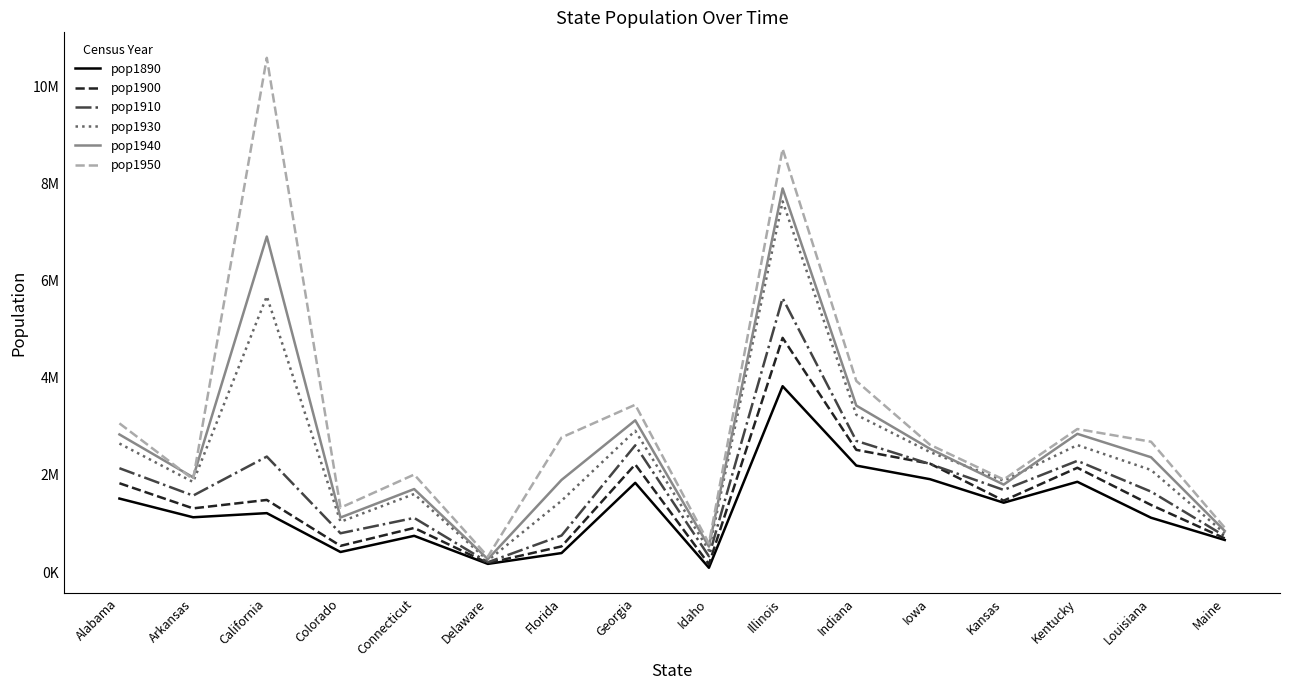

What is the label of the 6th point from the left?

Delaware